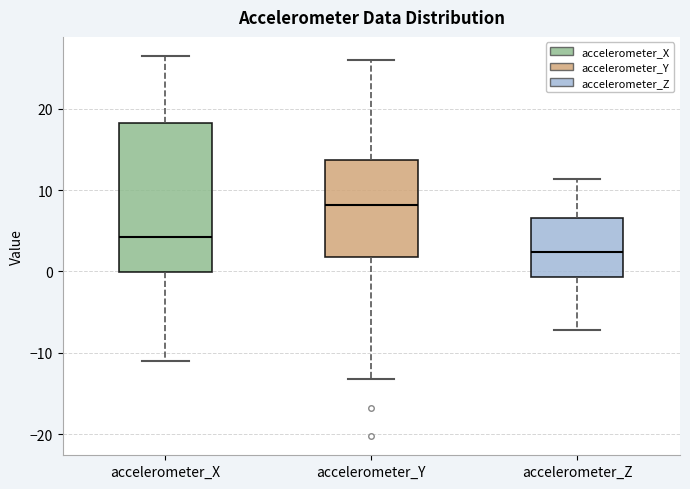

Where is the upper edge of the box for accelerometer_Y on the y-axis? The values are not printed on the chart, so give them approximately, as read against the axis.

14